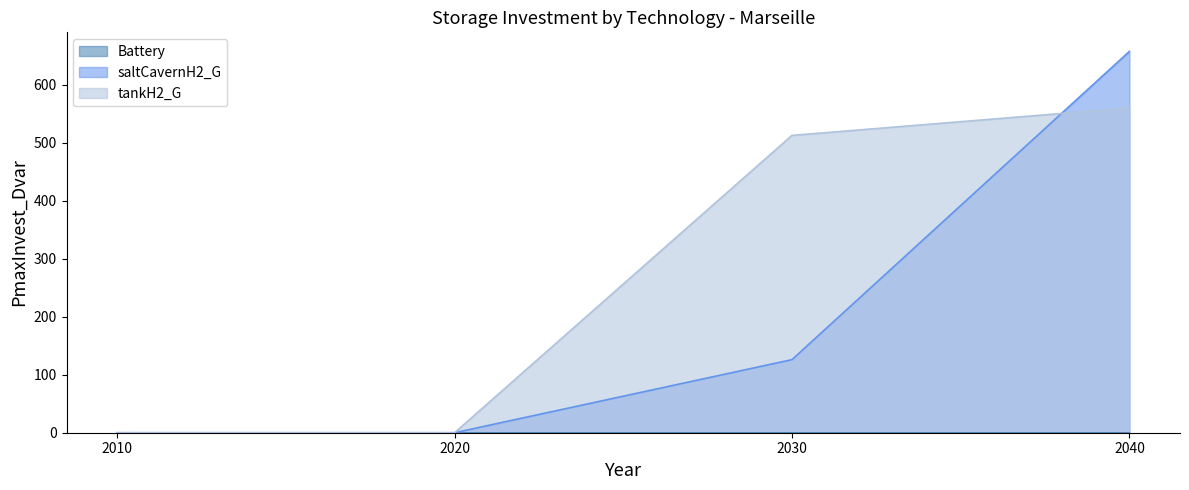

Which series has the largest range (max minus min)?

saltCavernH2_G